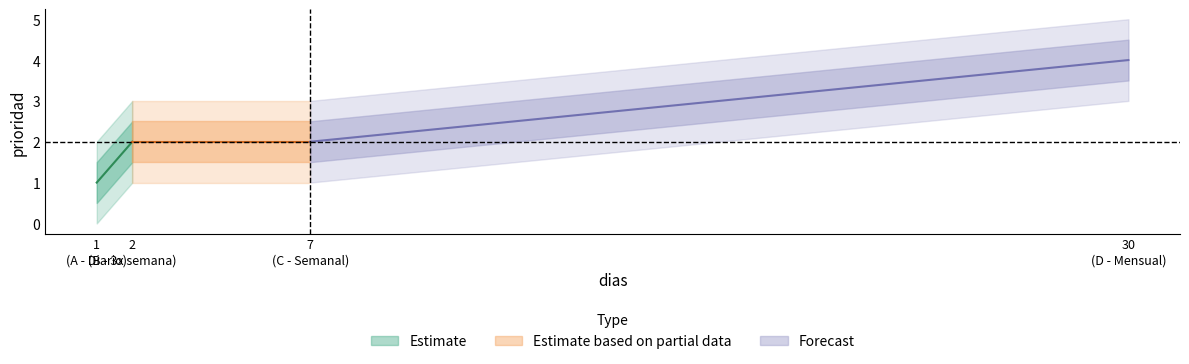

The value at 7 is 4. True or false?

False